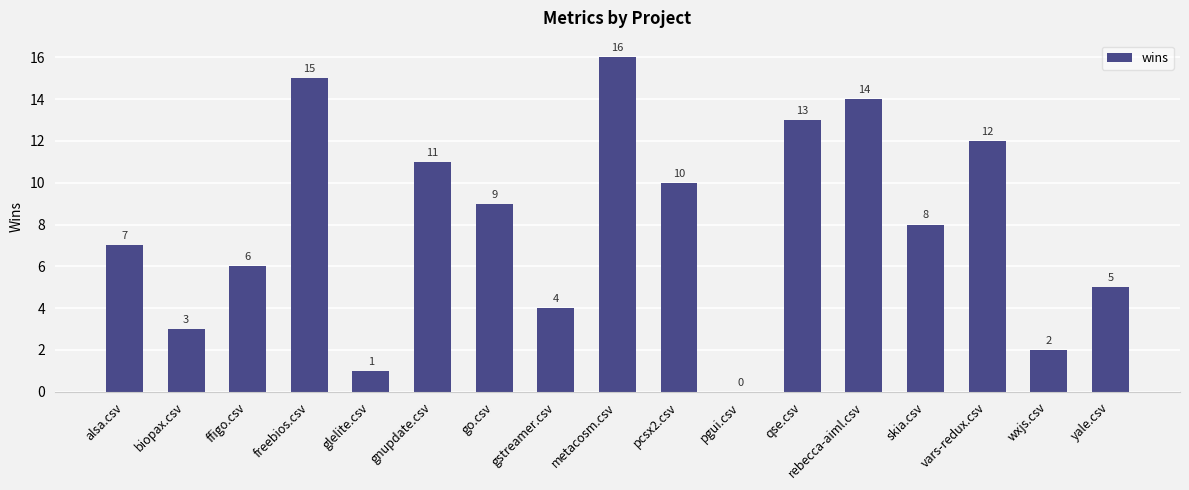

What is the sum of the values at freebios.csv and gnupdate.csv?

26